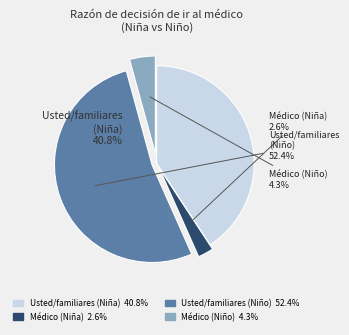

Does Usted sus familiares (Niño) represent more than half of the total?

Yes